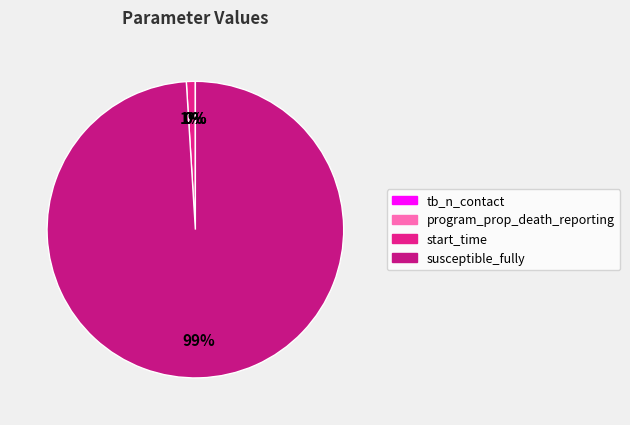

Count the number of slices in the pie.

4